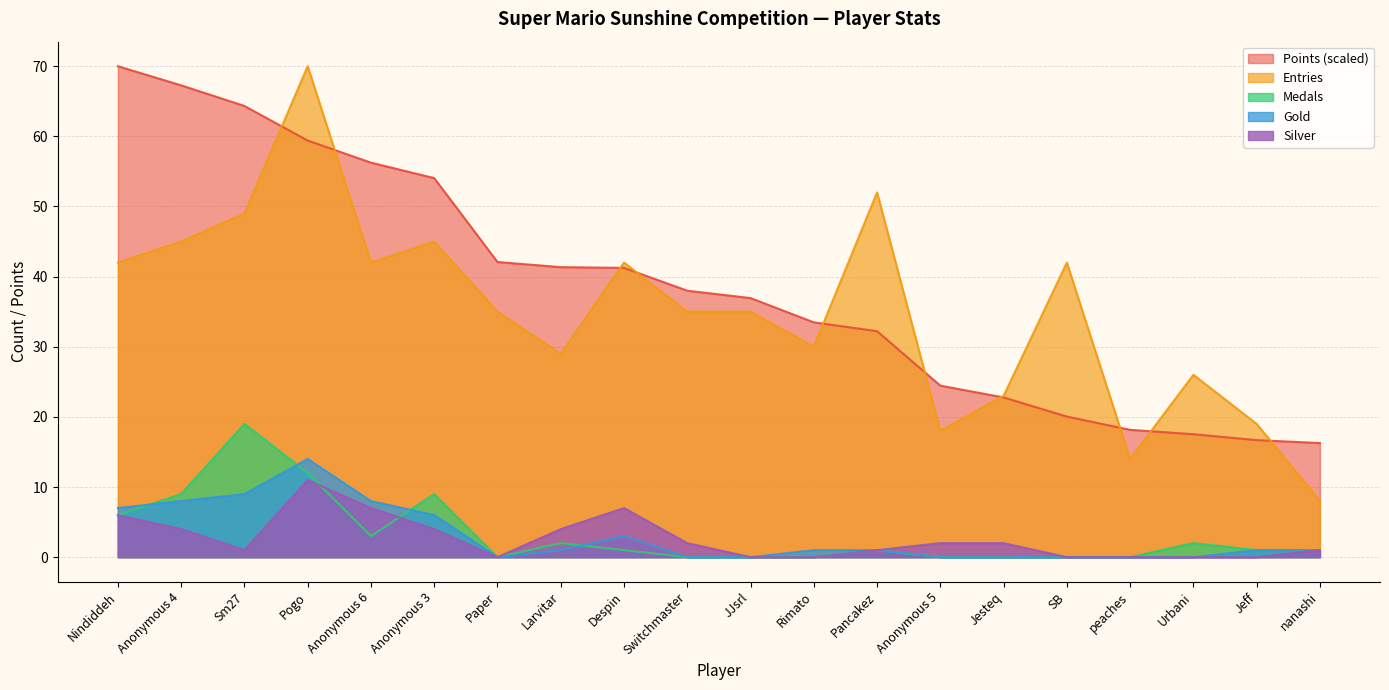

How many positive values does the Medals series have?

12